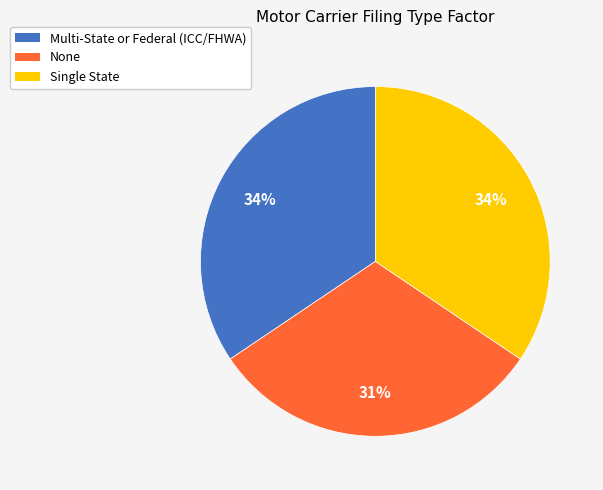

To the nearest percent, what is the combined percentage of Multi-State or Federal (ICC/FHWA) and Single State?

69%